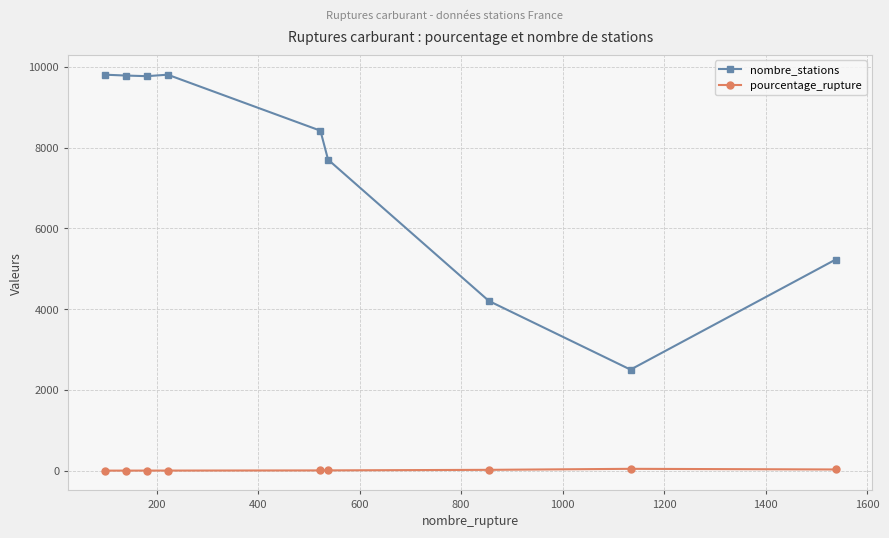

What is the sum of all nombre_stations values?

67219.0